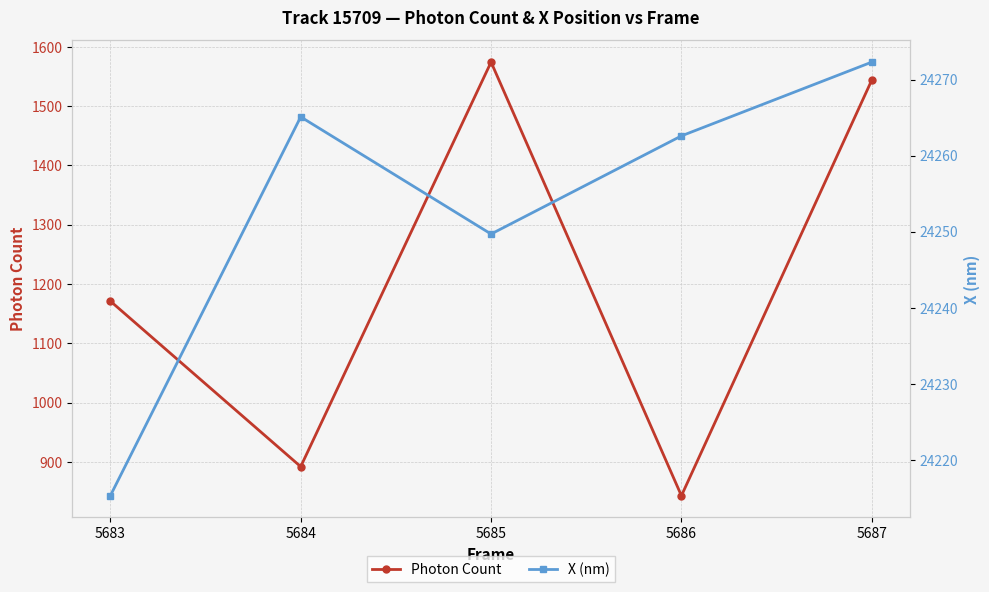

True or false: X (nm) has more than 2 points higher than both neighbors.

False